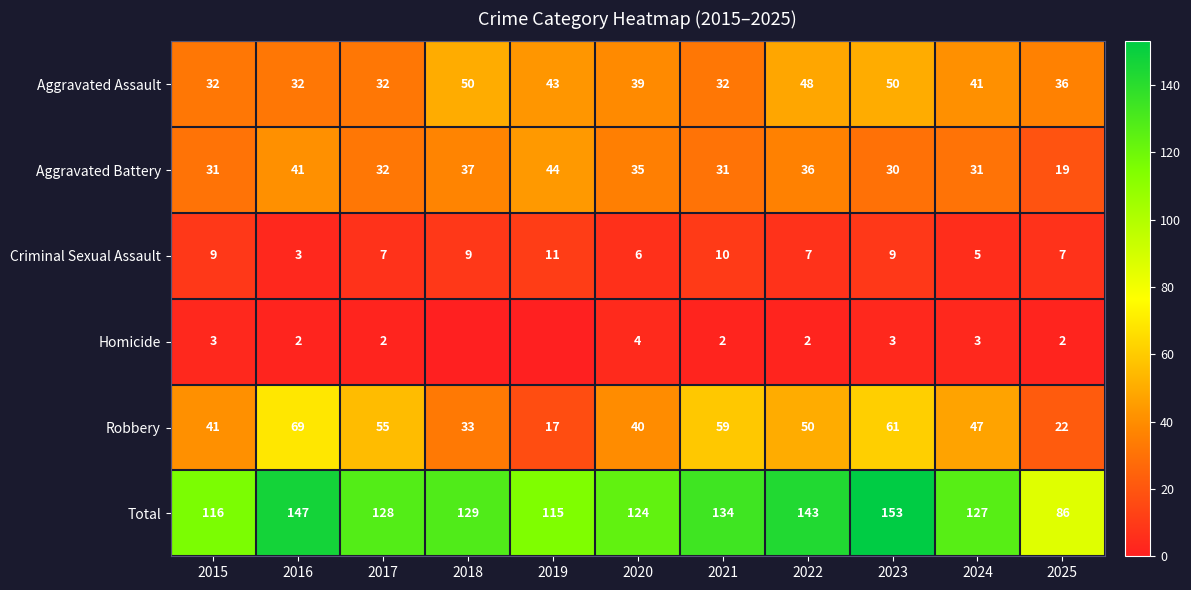

Rank the series by their maximum value, from highest to lowest.

Total, Robbery, Aggravated Assault, Aggravated Battery, Criminal Sexual Assault, Homicide